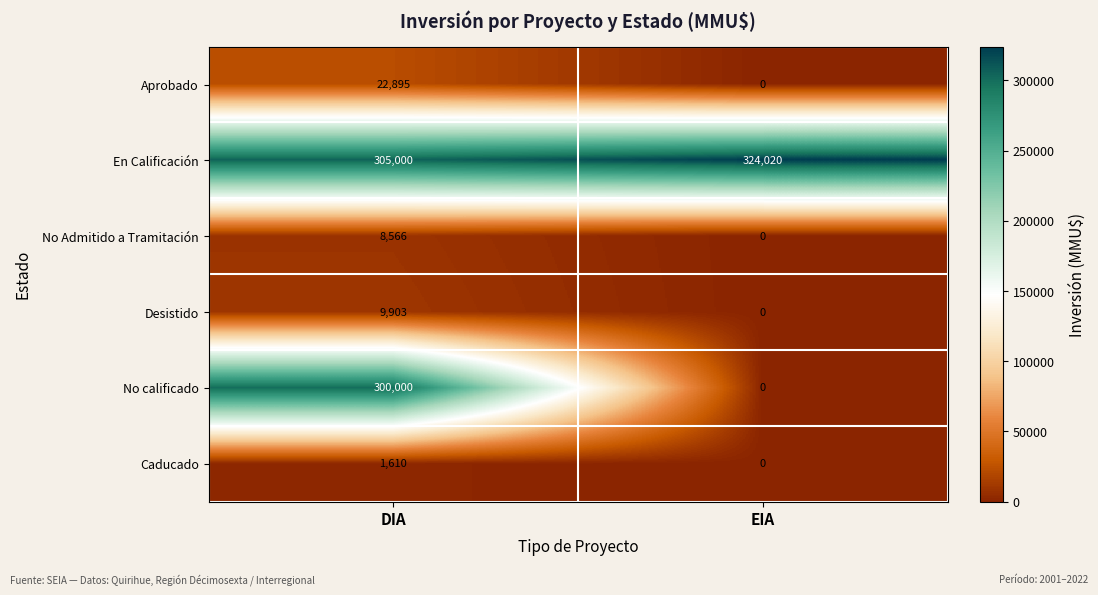

Is the value of Caducado at EIA greater than the value of En Calificación at EIA?

No